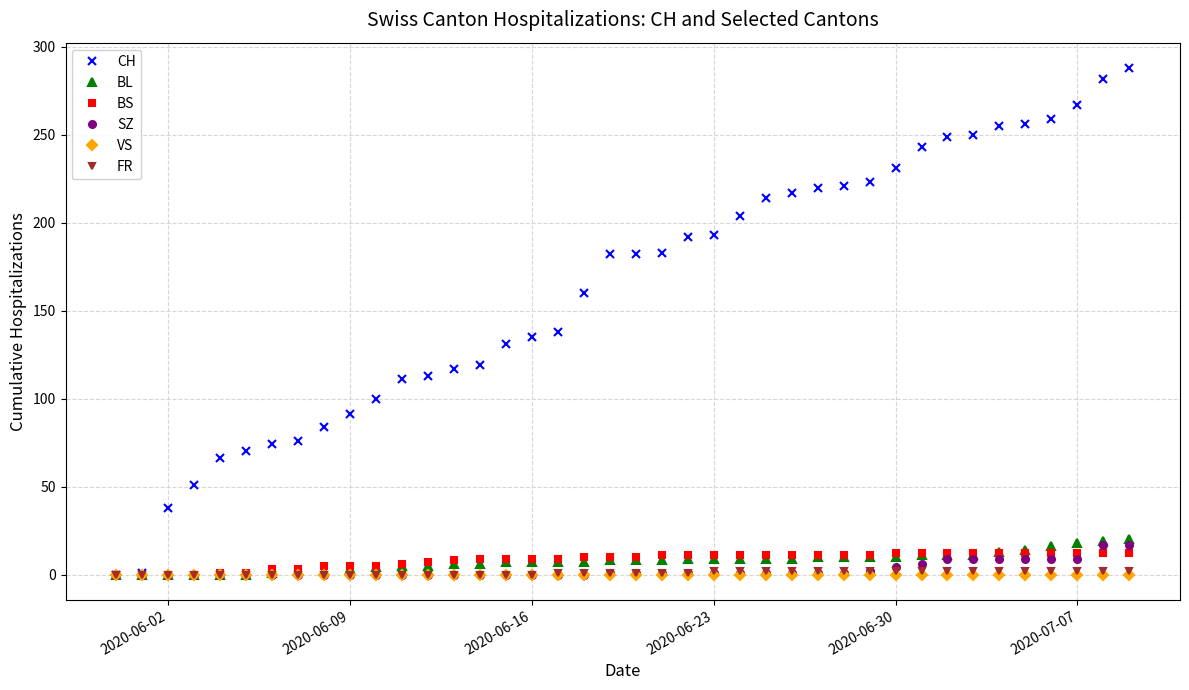

Which series has the widest spread of values?

CH